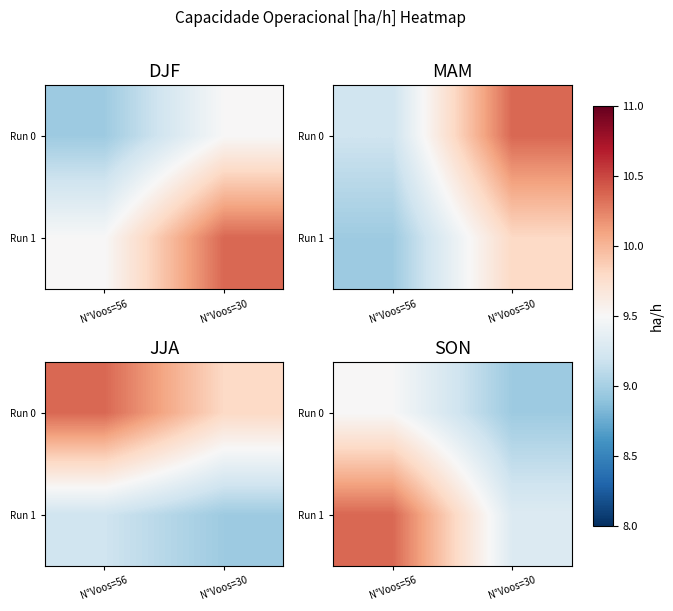

Rank the series by their maximum value, from highest to lowest.

Run 1, Run 0